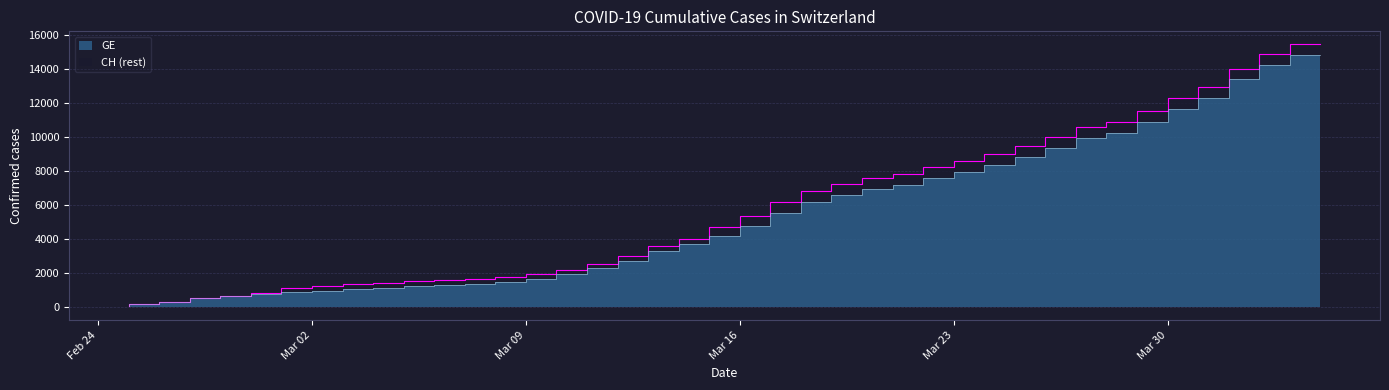

True or false: GE and CH cross at least once.

False